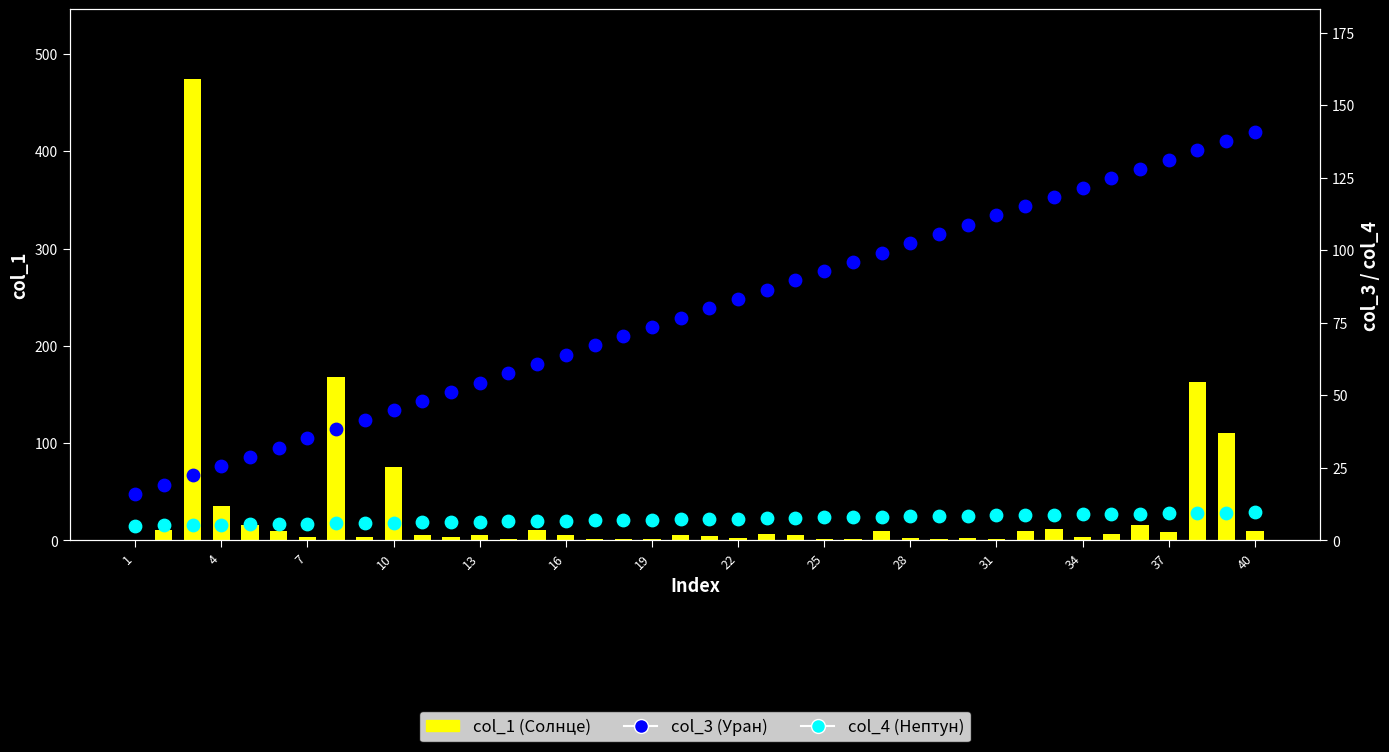

Which series has the largest Y range (max minus min)?

col_1 (Солнце)